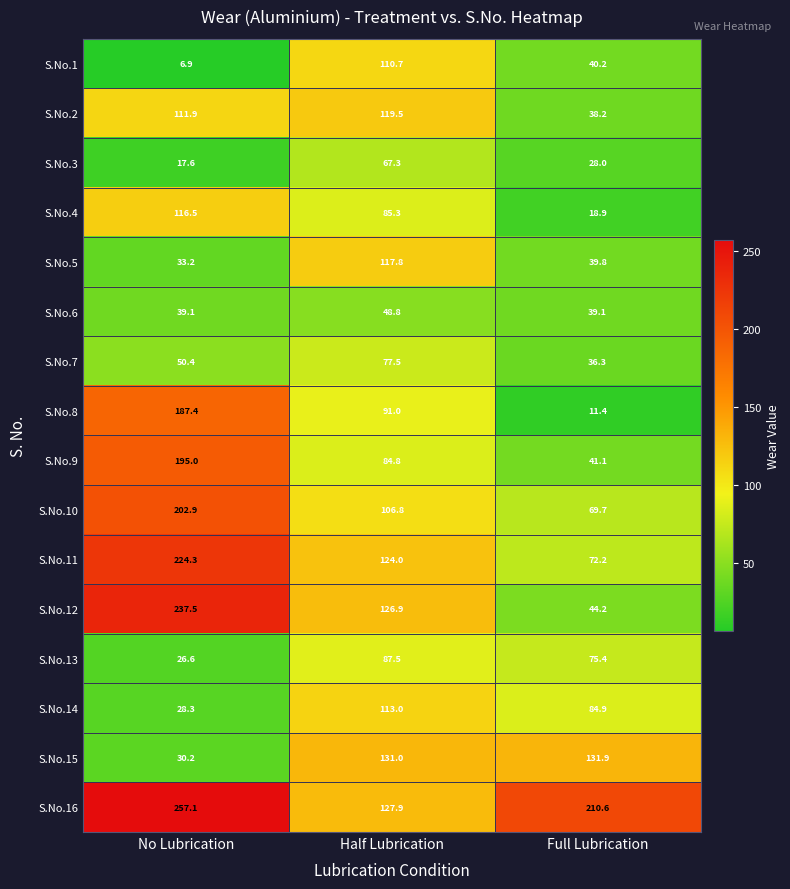

Is the value of S.No.13 at Full Lubrication greater than the value of S.No.16 at No Lubrication?

No